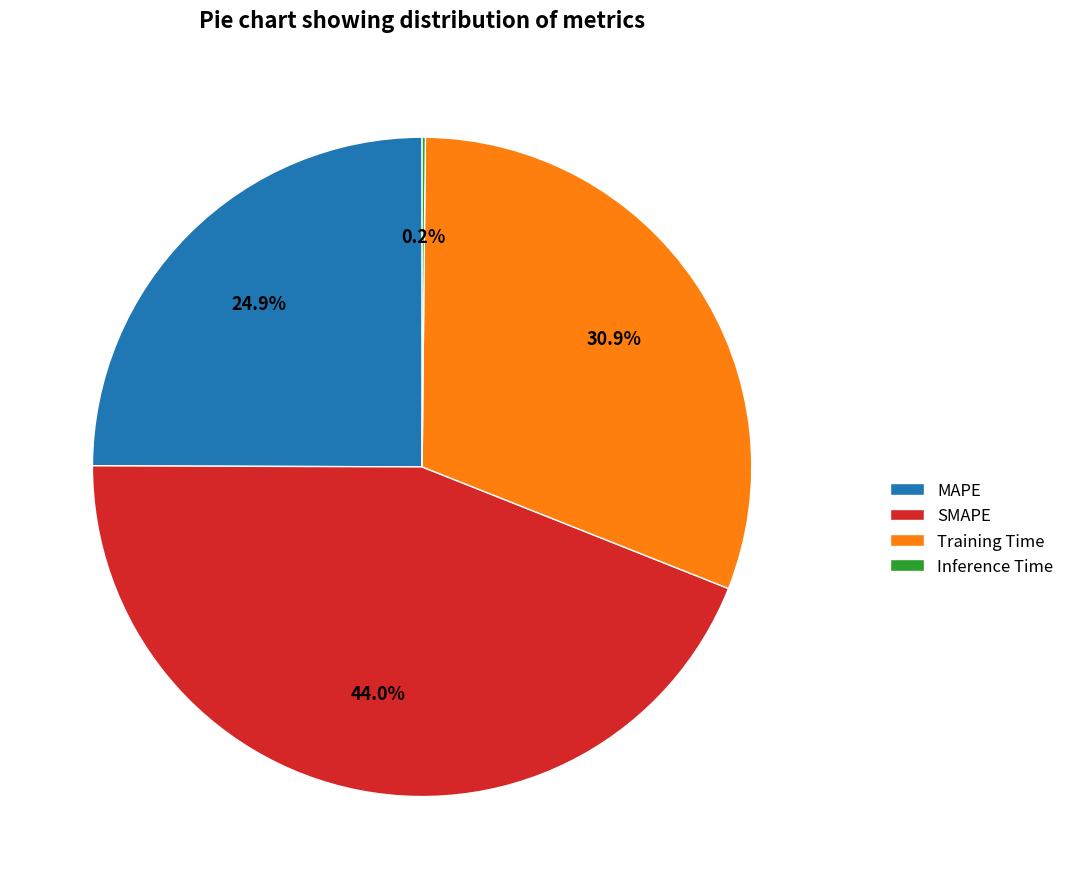

To the nearest percent, what is the difference between the largest and smallest slice percentages?

44%